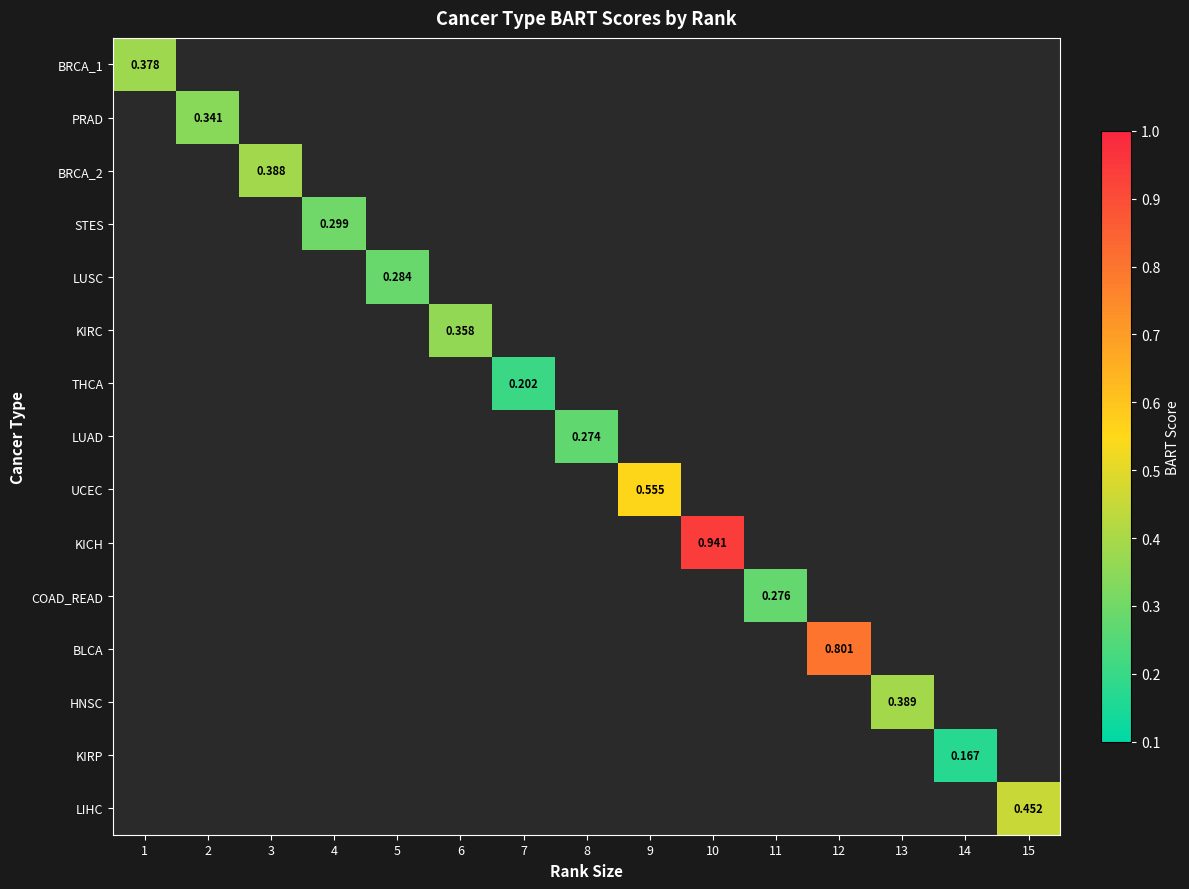

Which category has the lowest value across all series?

14